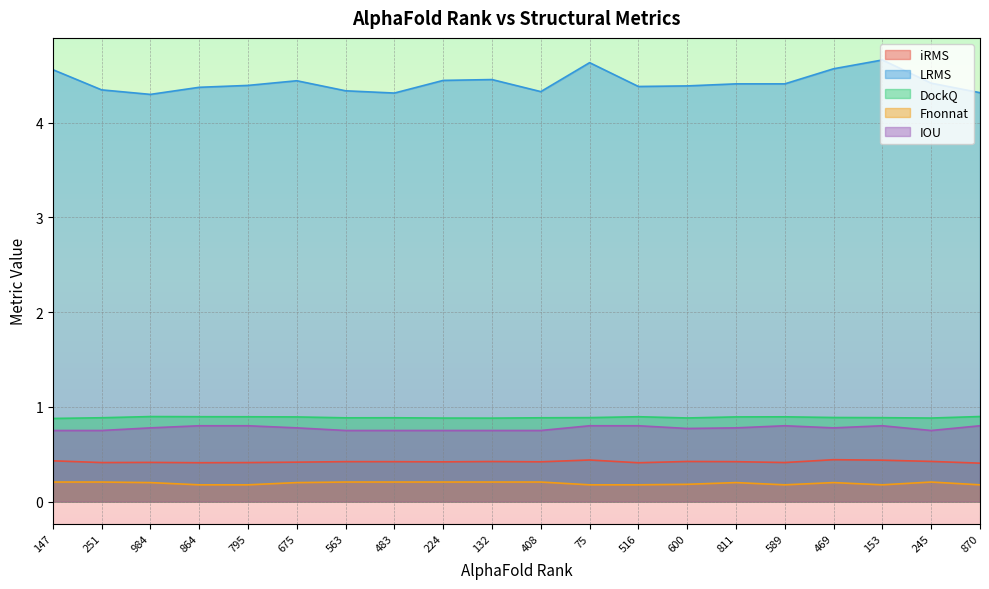

True or false: Fnonnat and DockQ cross at least once.

False